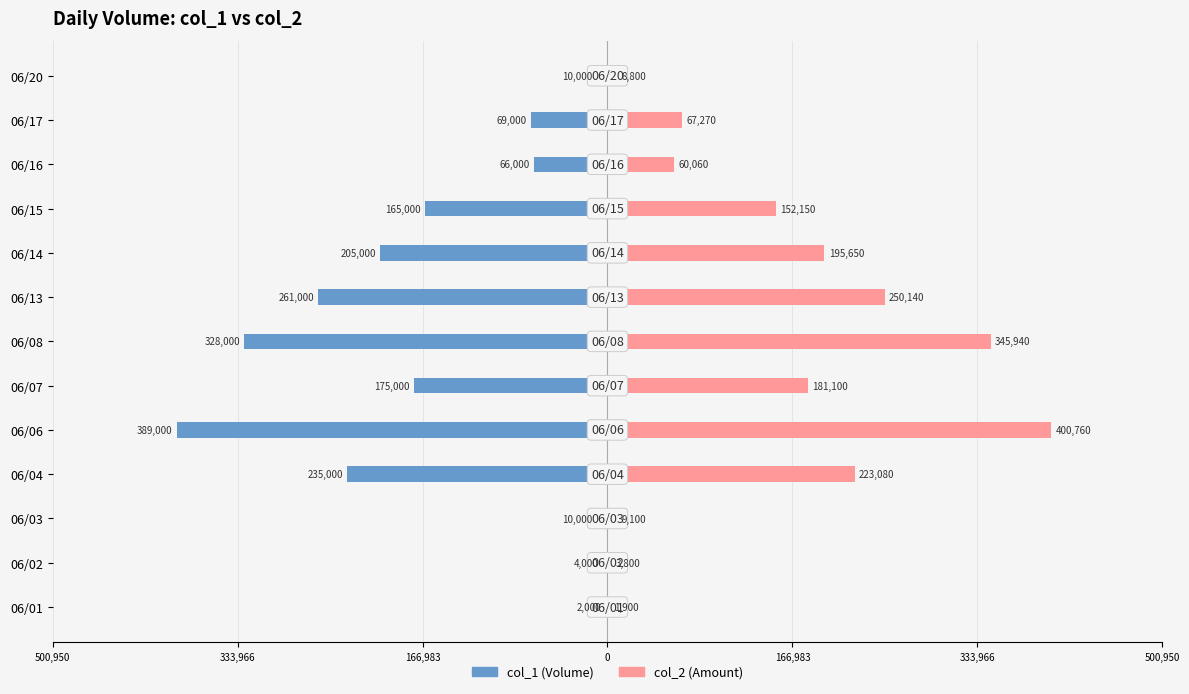

What is the average value of the col_2 series?

146135